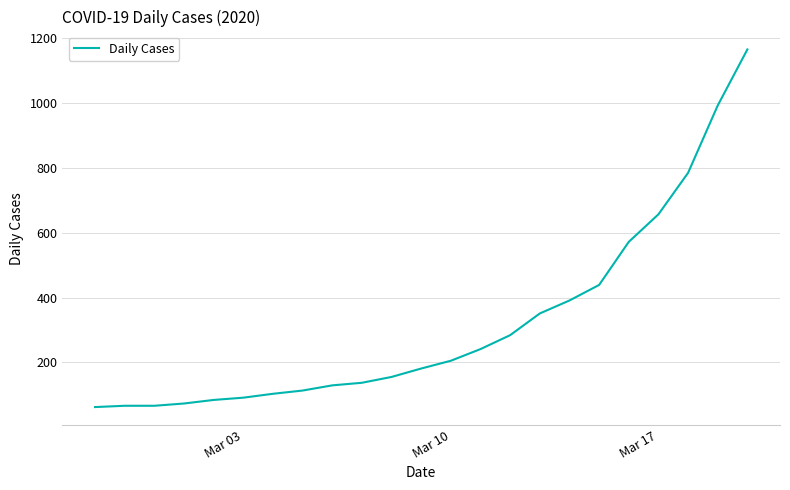

What is the difference between the maximum and minimum values?

1104